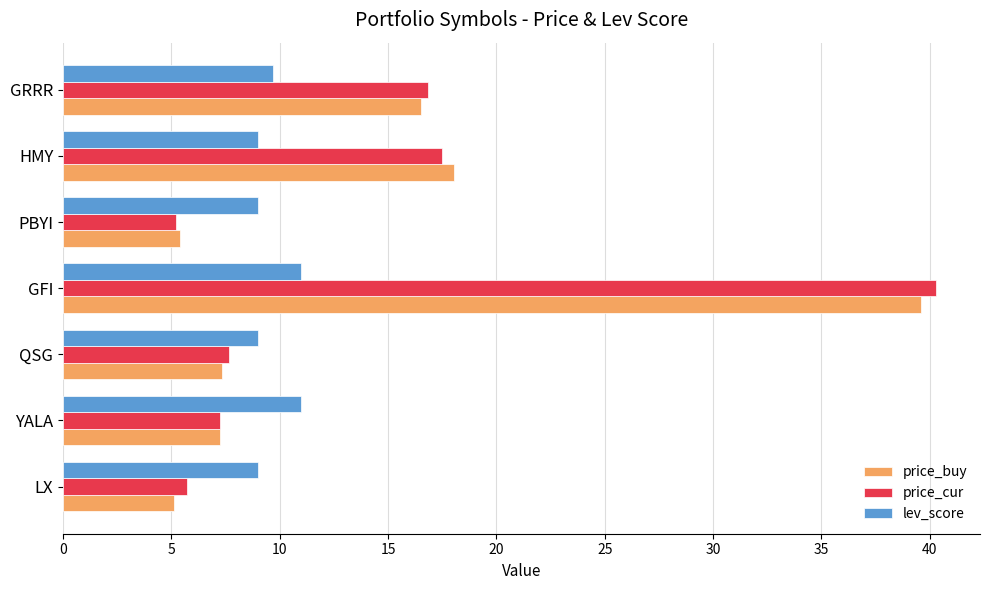

Which label corresponds to the largest value in the chart?

GFI